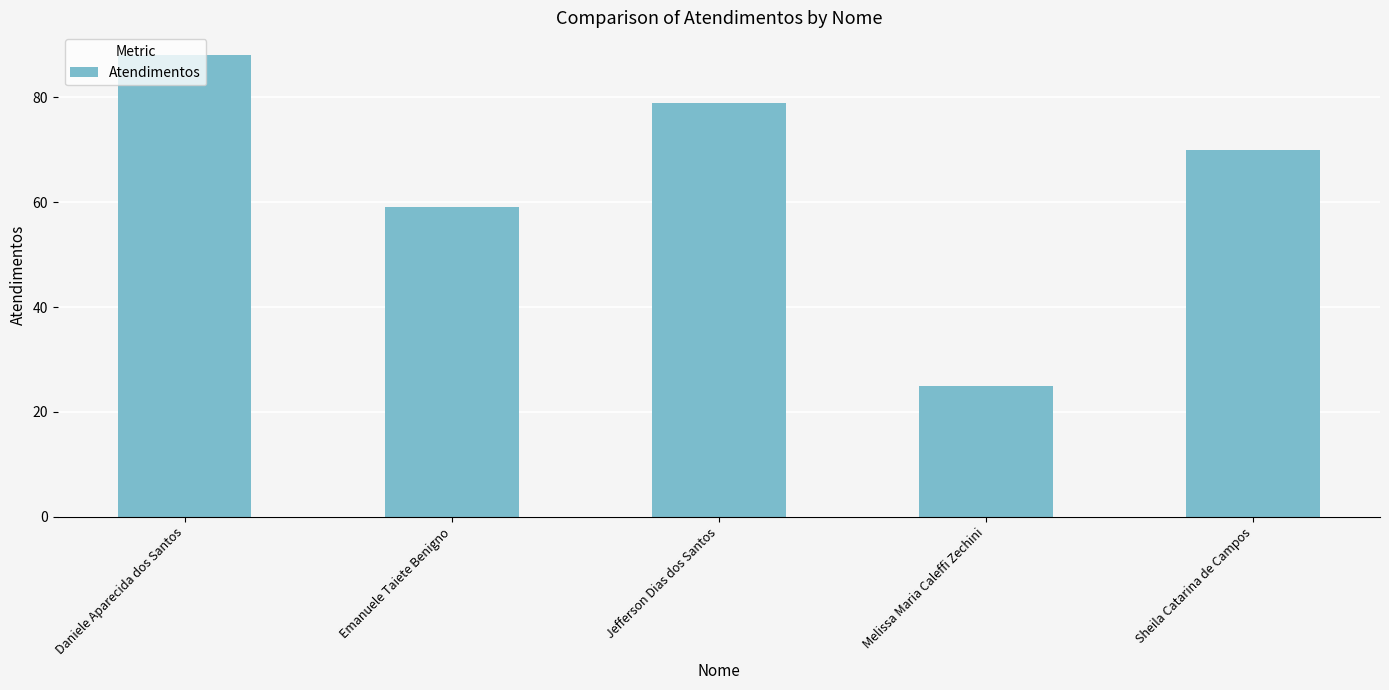

How many values are below 70?

2